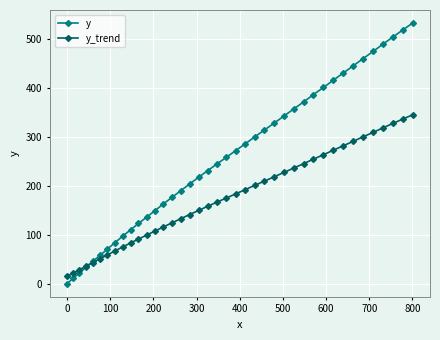

What is the highest value of the y_trend series?

345.3